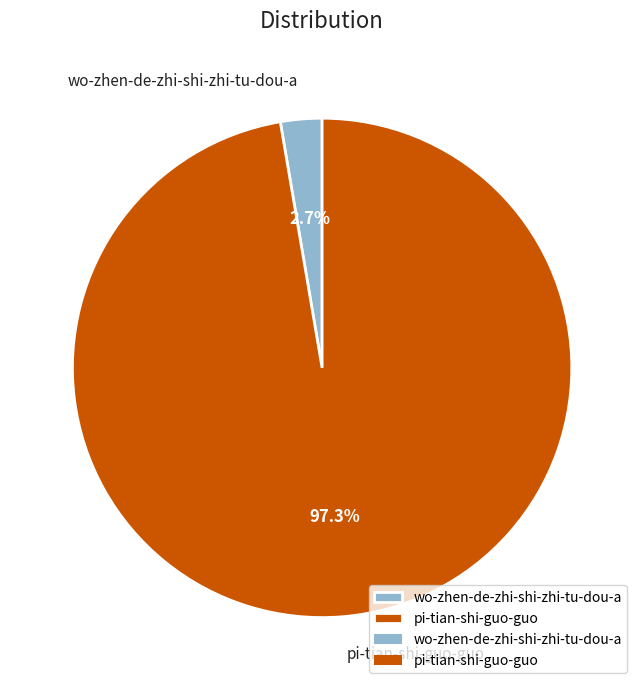

To the nearest percent, what portion does pi-tian-shi-guo-guo represent?

97%